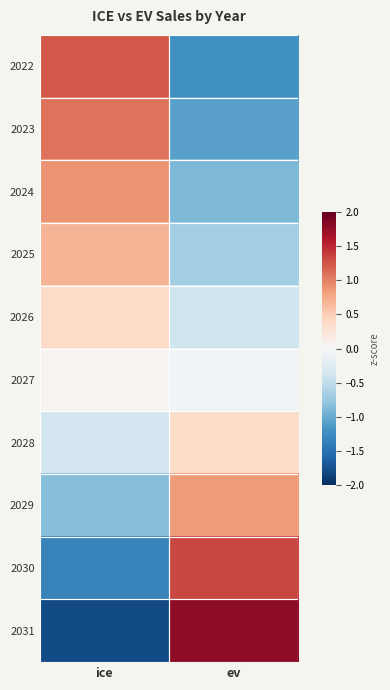

Reading left to right, what are all the values shown in this chart?

2022: ice=1.2	ev=-1.2
2023: ice=1.1	ev=-1.1
2024: ice=0.9	ev=-0.9
2025: ice=0.7	ev=-0.7
2026: ice=0.4	ev=-0.4
2027: ice=0.1	ev=-0.1
2028: ice=-0.4	ev=0.4
2029: ice=-0.9	ev=0.9
2030: ice=-1.3	ev=1.3
2031: ice=-1.8	ev=1.8